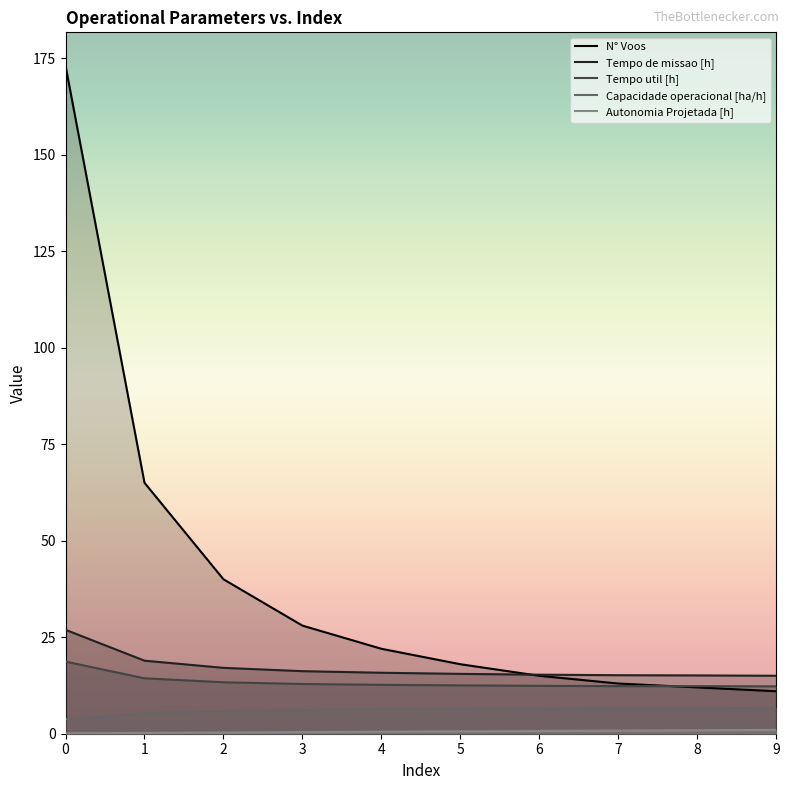

The value of N° Voos at 4 is 38.8. True or false?

False